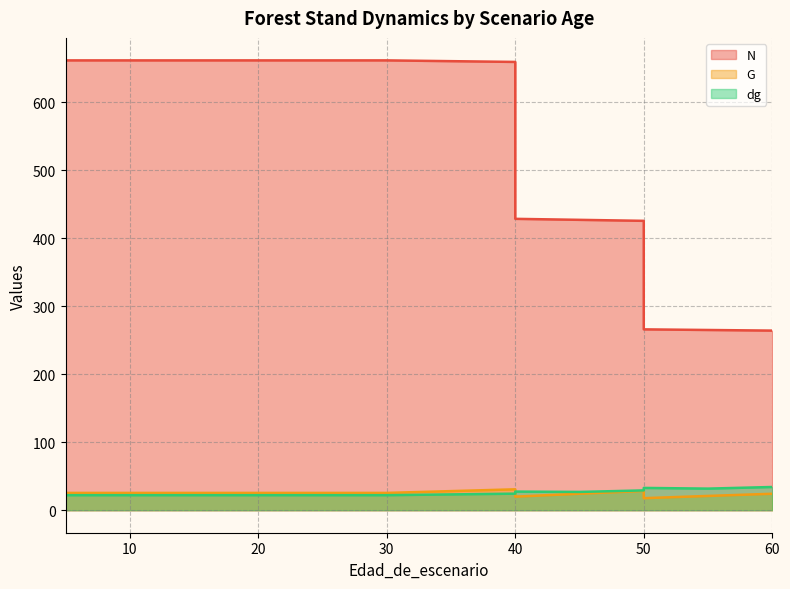

What is the difference between the maximum and minimum values in the N series?

397.3